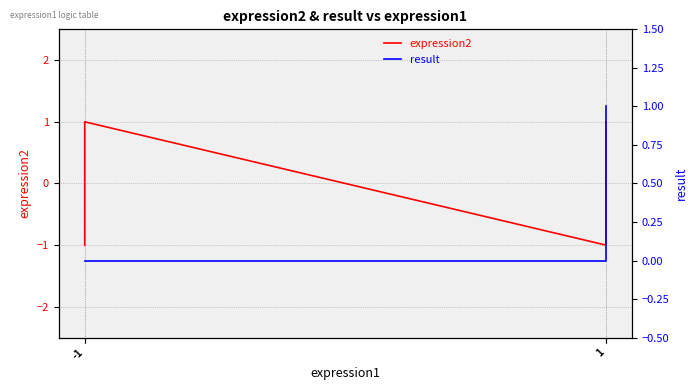

Which series has the largest range (max minus min)?

expression2